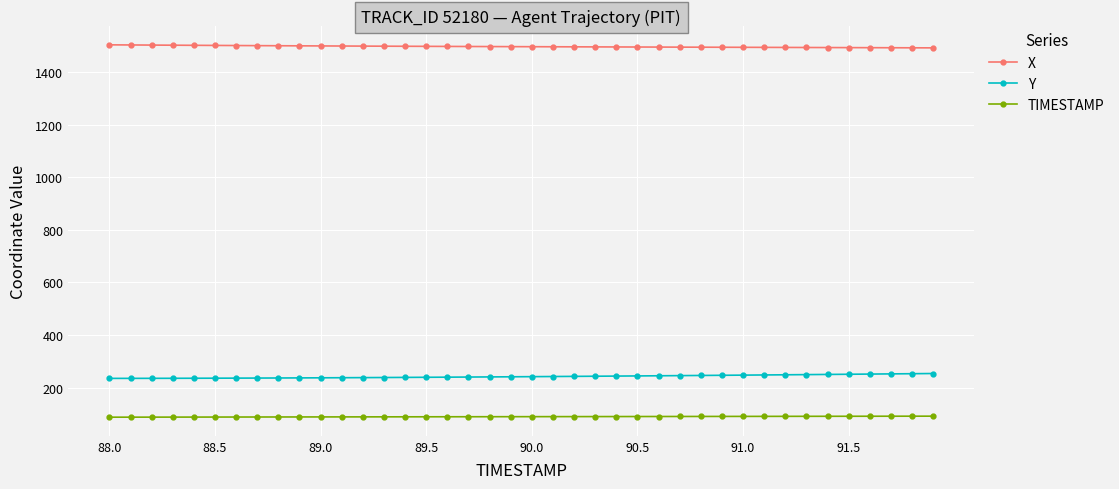

Which series has the largest total across all categories?

X